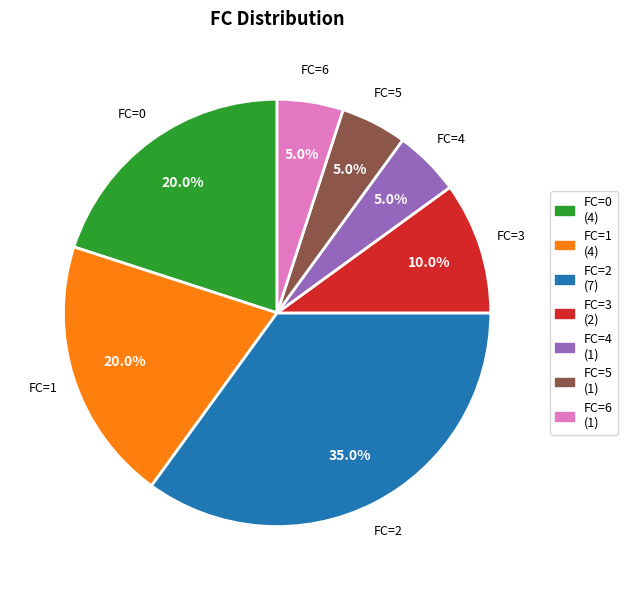

Is there a majority slice in this chart?

No